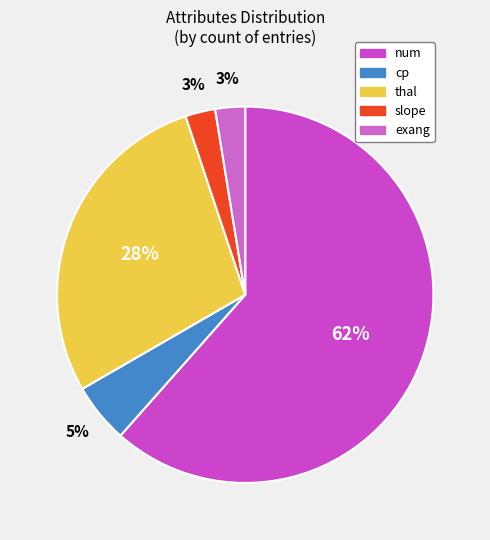

What is the total percentage of cp and num?

66.7%